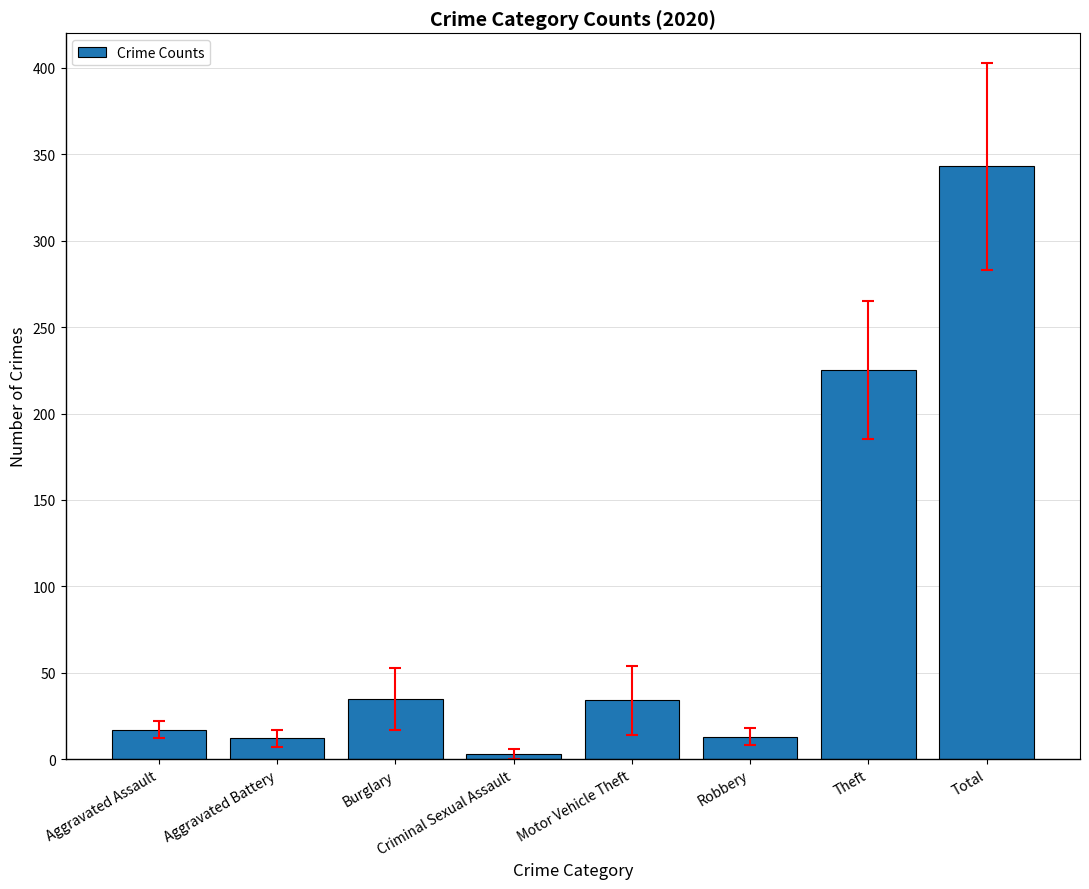

At which category does the chart reach its minimum across all series?

Criminal Sexual Assault